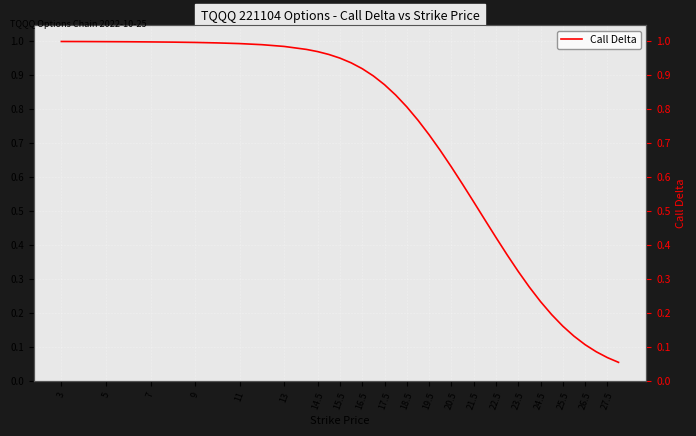

What is the difference between the maximum and second lowest values?

0.9